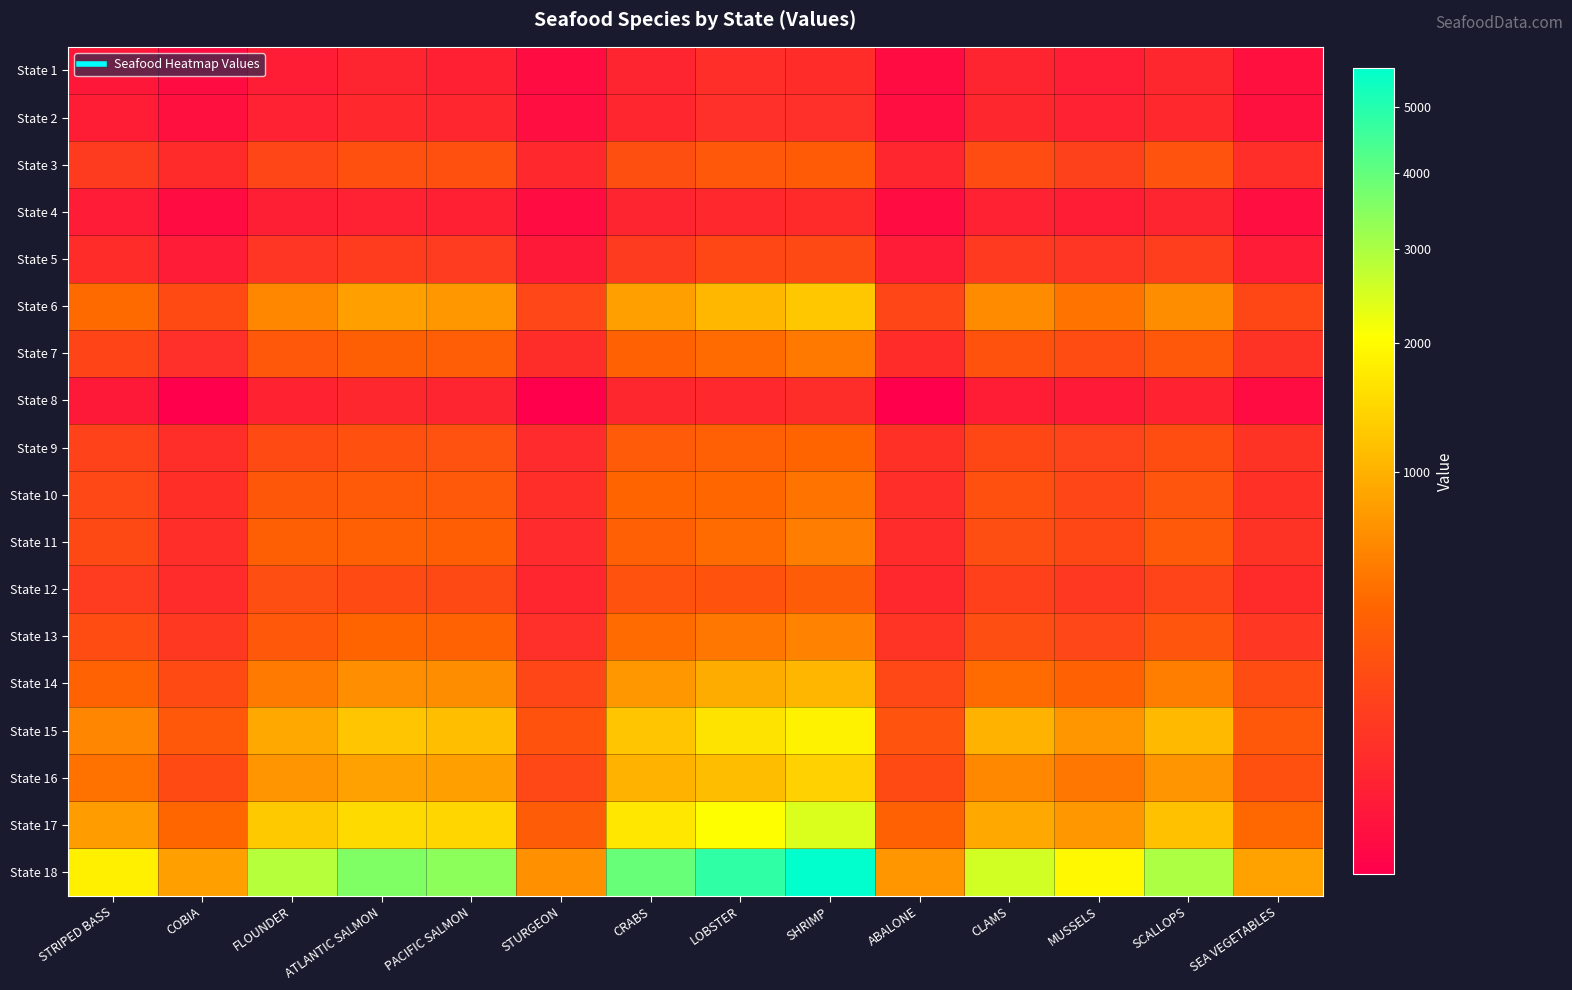

Rank the series by their maximum value, from lowest to highest.

State 4, State 8, State 1, State 2, State 5, State 3, State 12, State 9, State 10, State 7, State 11, State 13, State 14, State 6, State 16, State 15, State 17, State 18